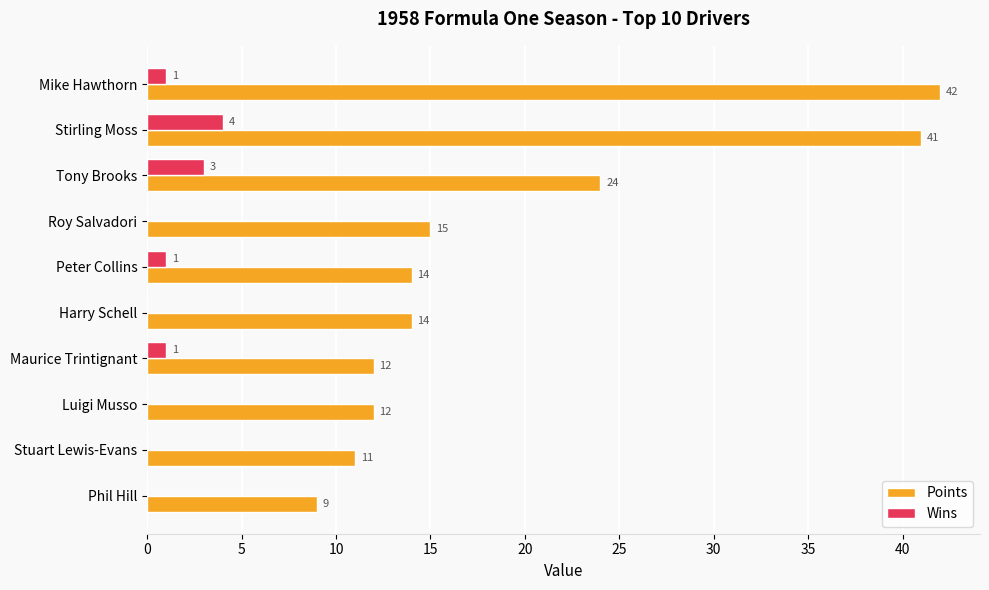

The Points series shows 12 at Luigi Musso. True or false?

True